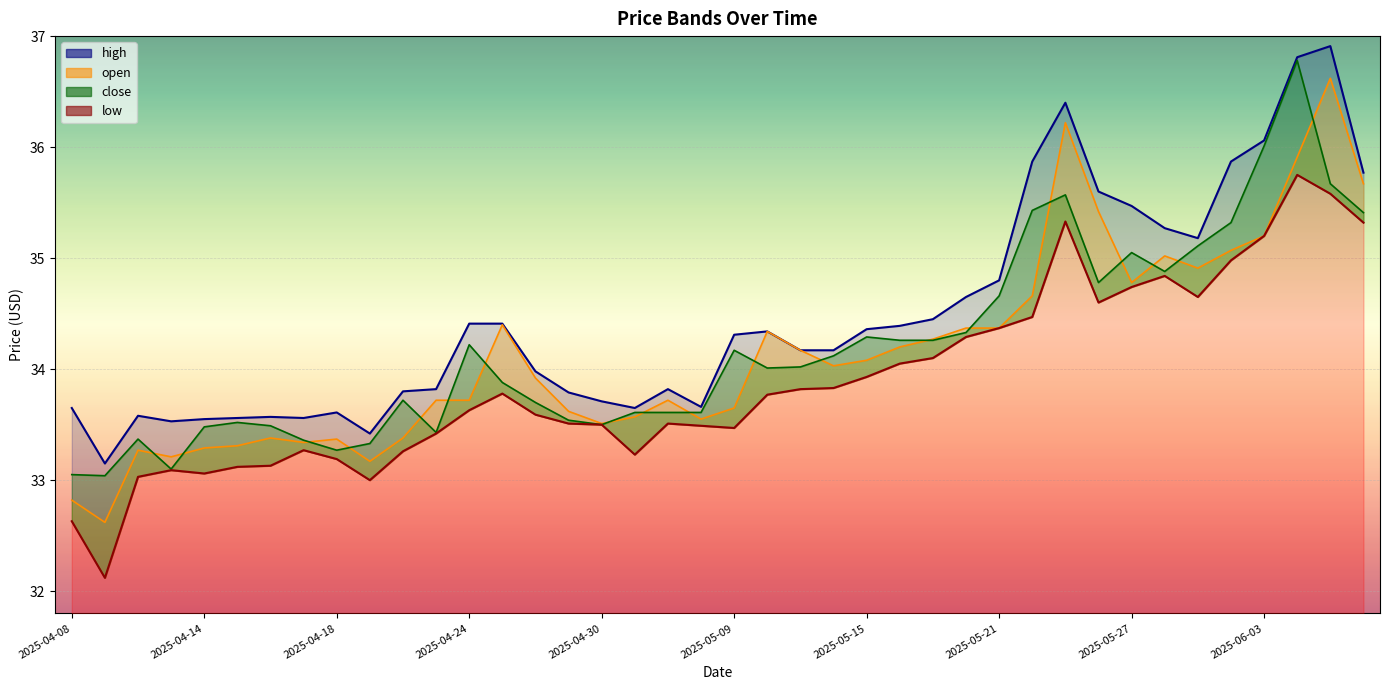

Which series has the largest range (max minus min)?

open